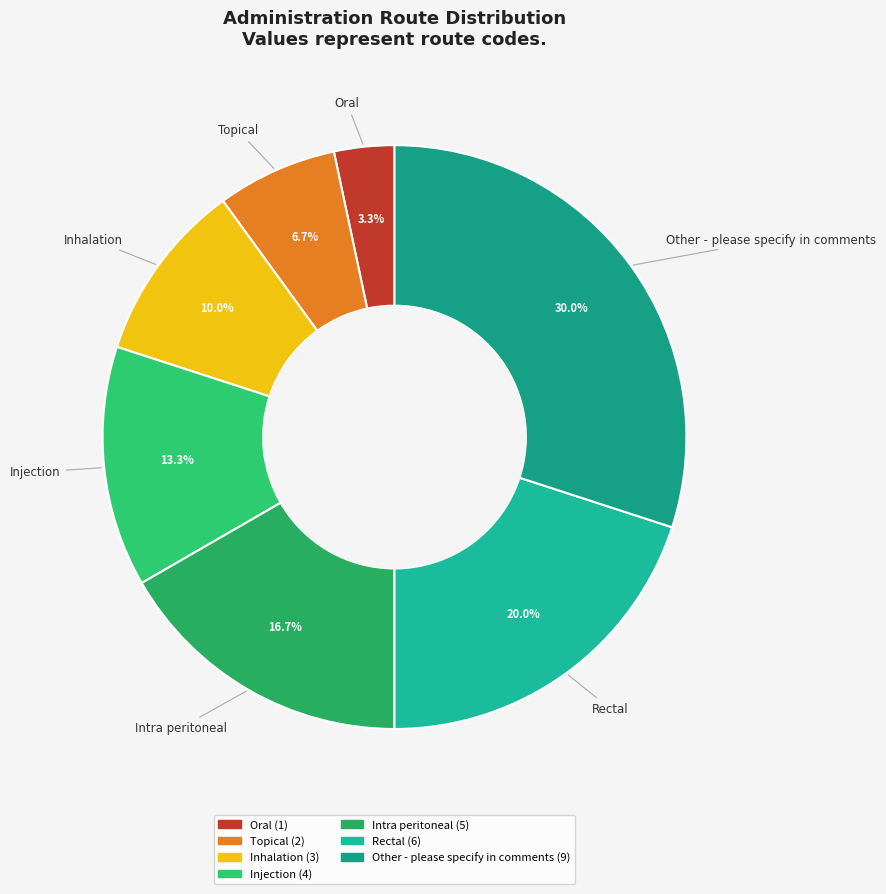

How many slices are in this pie chart?

7